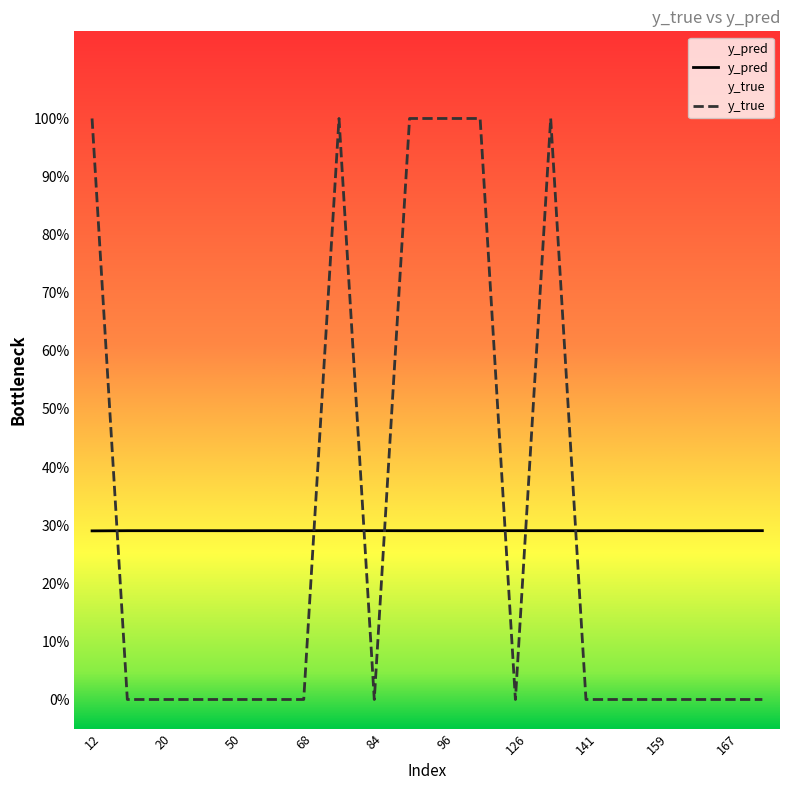

Is this an area chart (filled region under the line)?

No